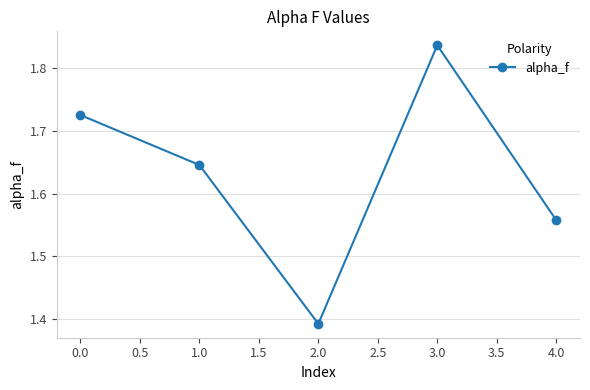

What is the ratio of the value at 2.0 to the value at 1.0?

0.8